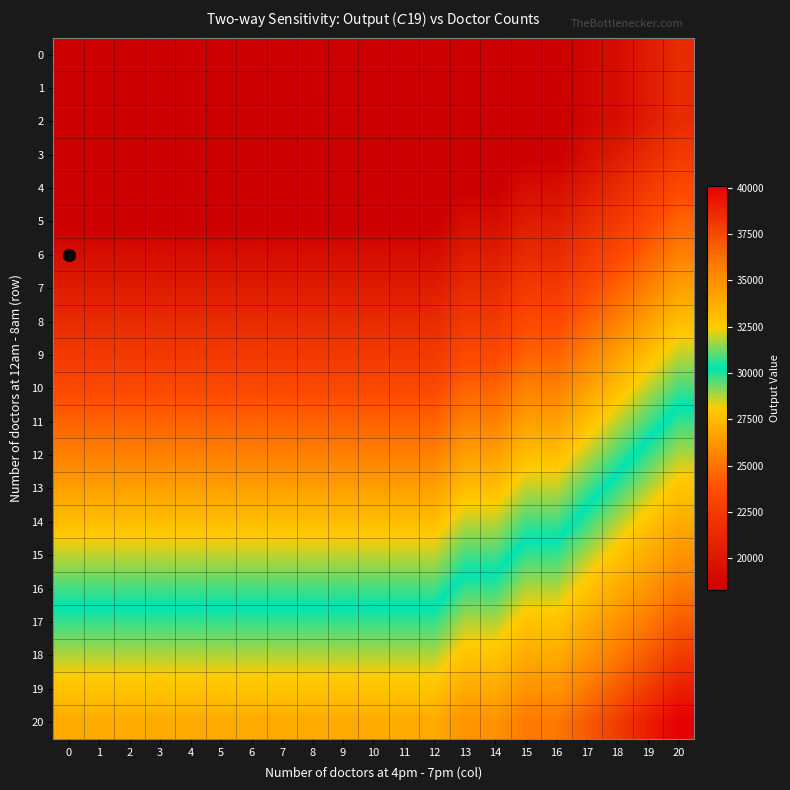

At how many categories does at least one series exceed 31494?

21